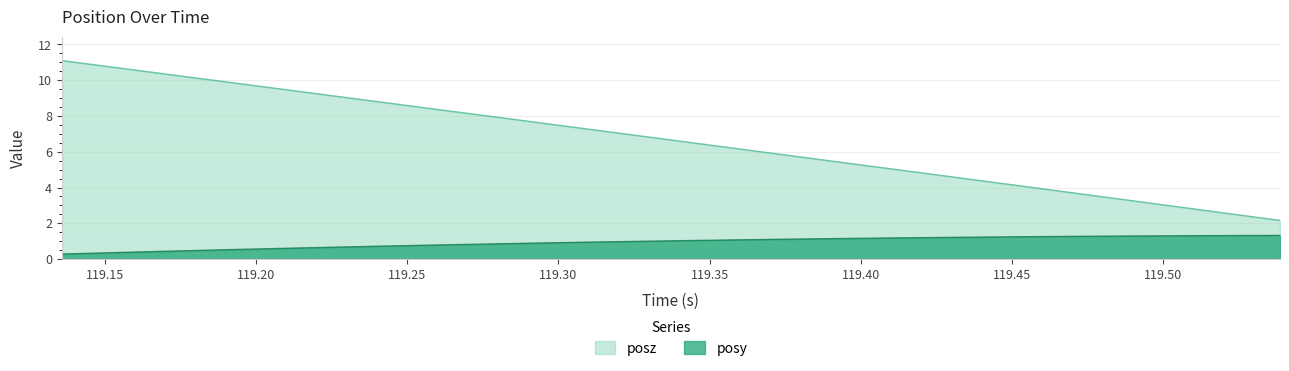

Which series has the widest spread of values?

posz